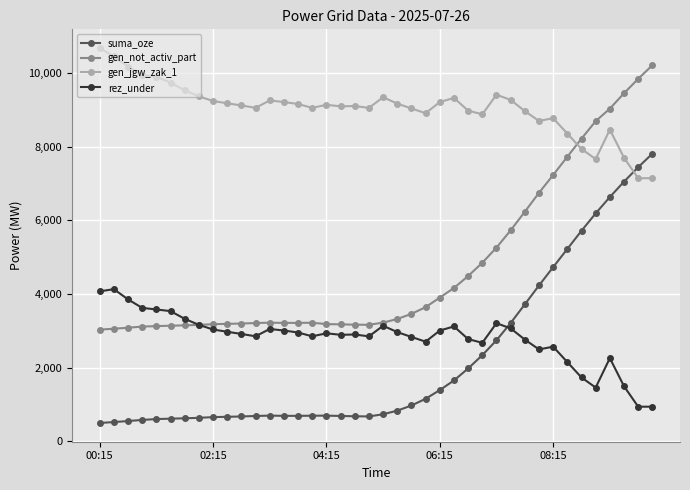

Which series has the largest total across all categories?

gen_jgw_zak_1